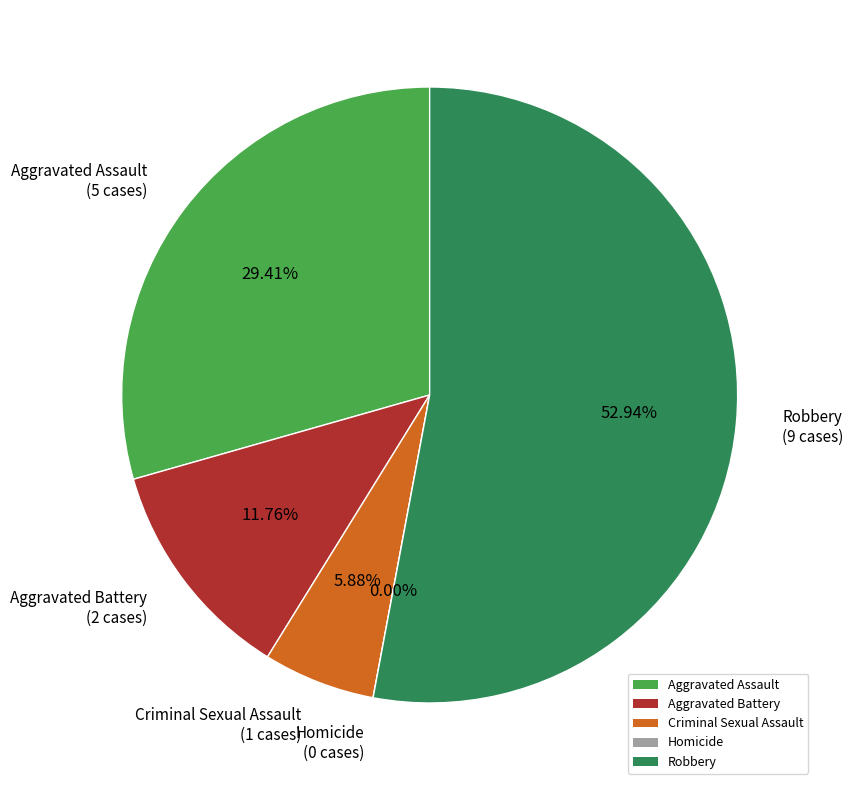

True or false: Aggravated Battery accounts for 19% of the total.

False